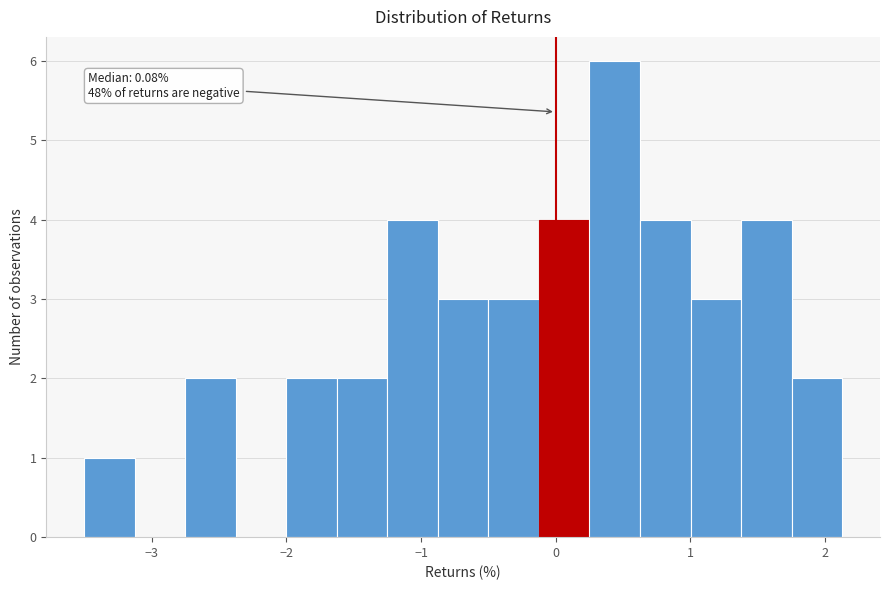

Read against the x-axis, roughly where is the centre of the tallest bar?

0.4